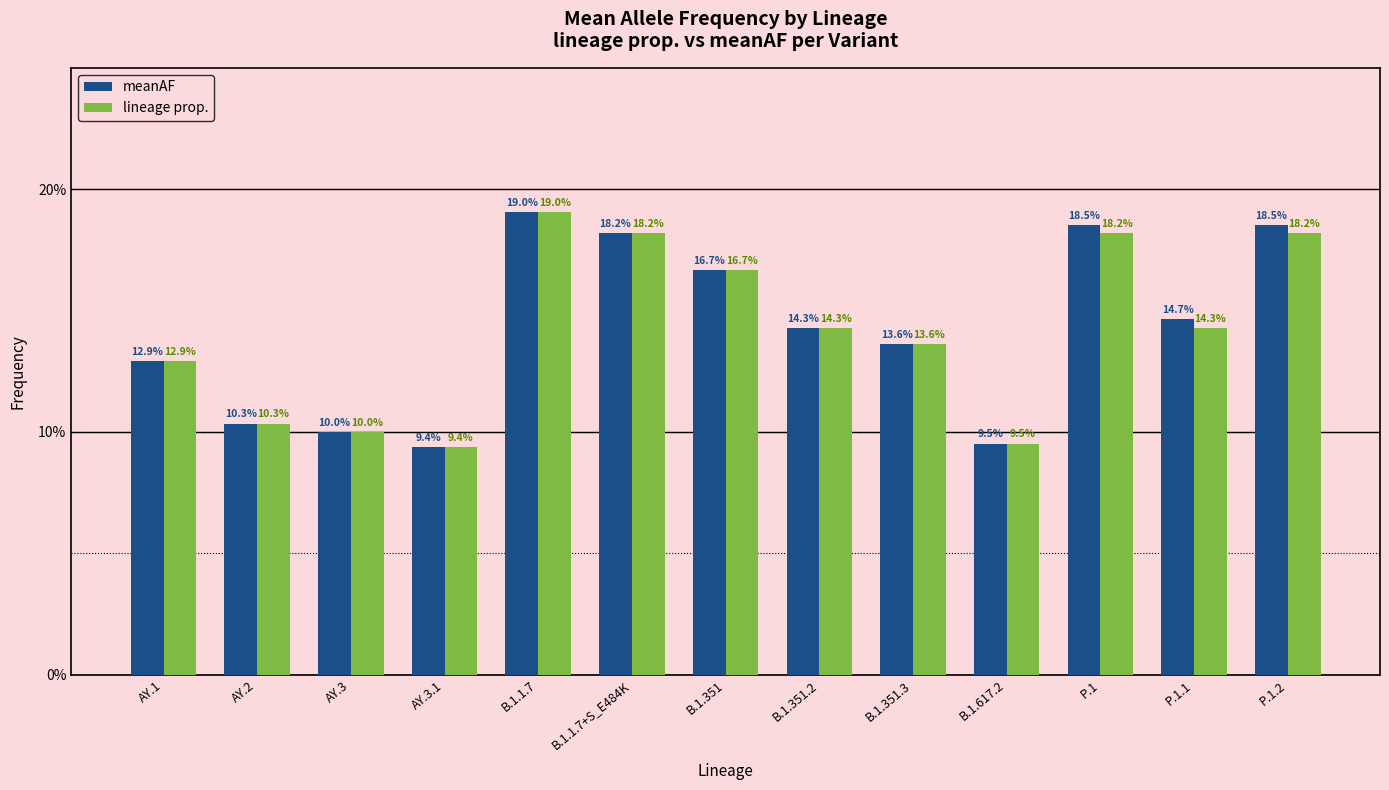

Which series has the largest range (max minus min)?

meanAF